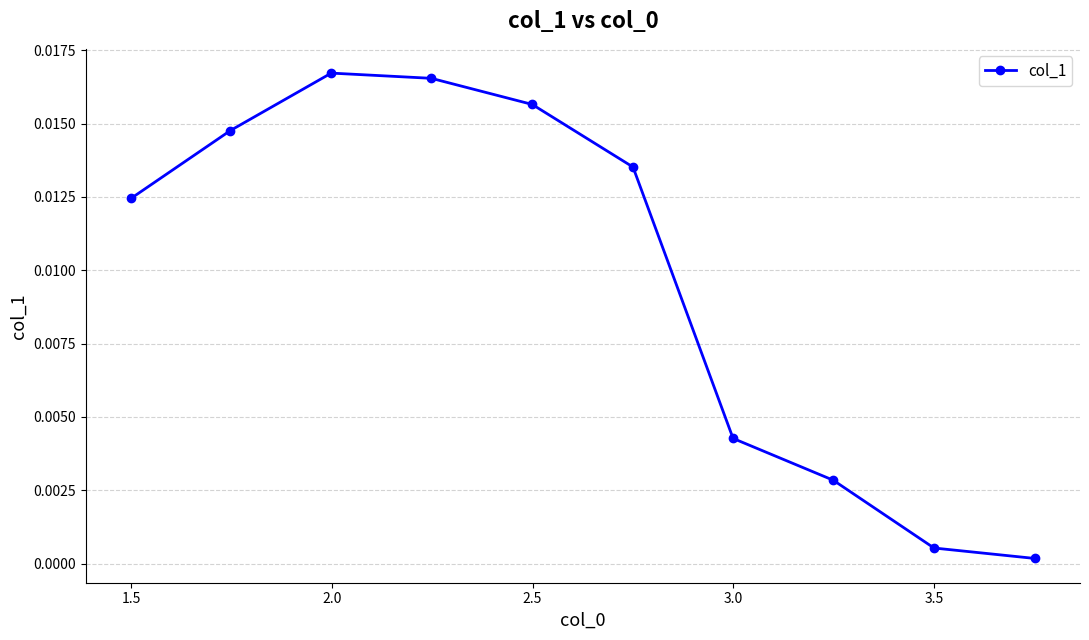

How many points are higher than both their immediate neighbors (excluding endpoints)?

1